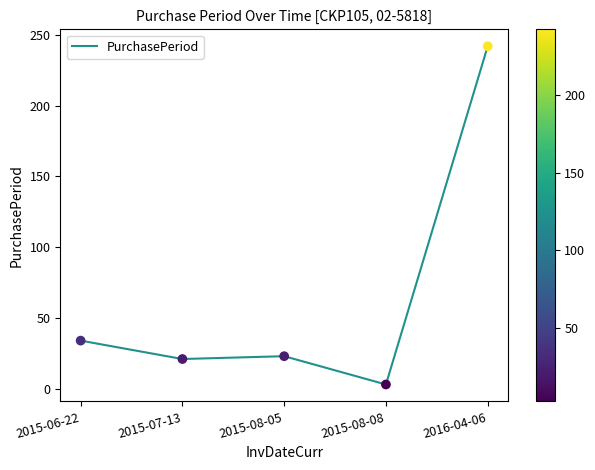

Between 2016-04-06 and 2015-08-05, which is larger?

2016-04-06